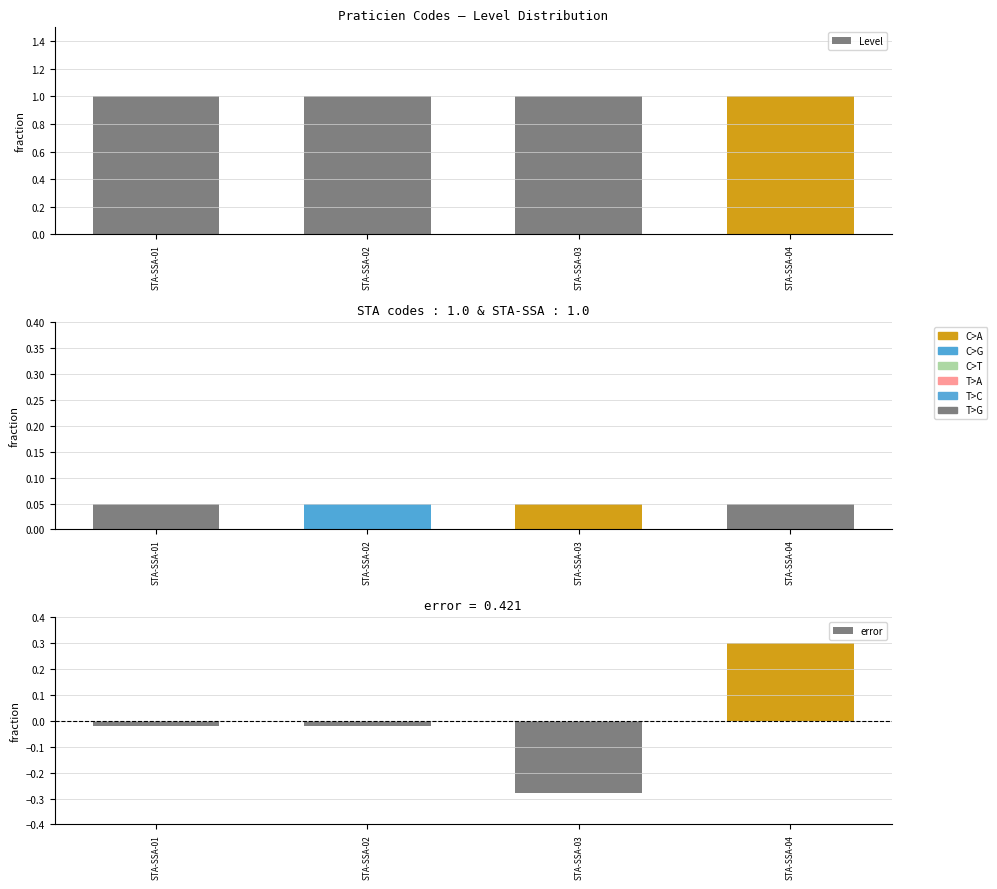

Does the chart contain stacked bars?

No